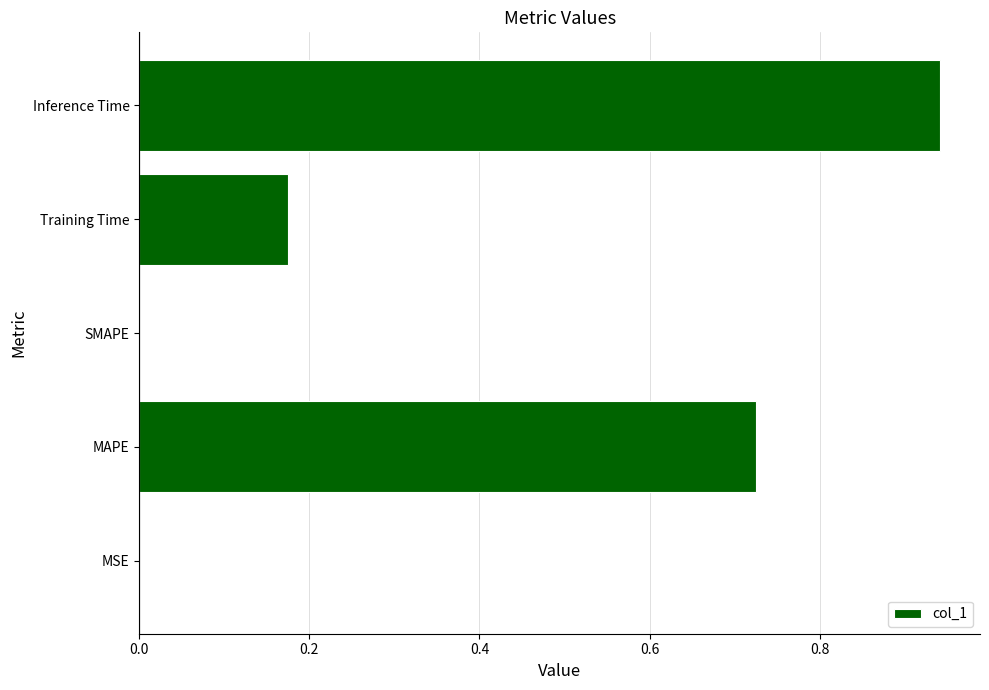

Count the number of categories in the chart.

5